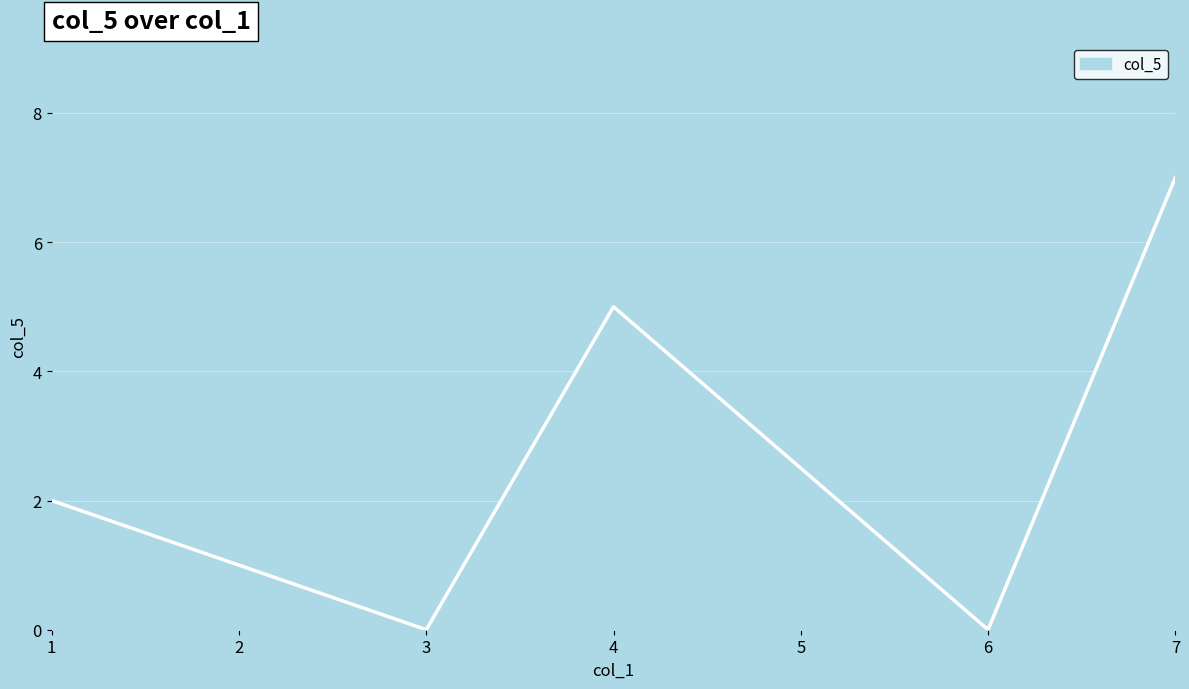

What is the change in value from 4 to 6?

-5